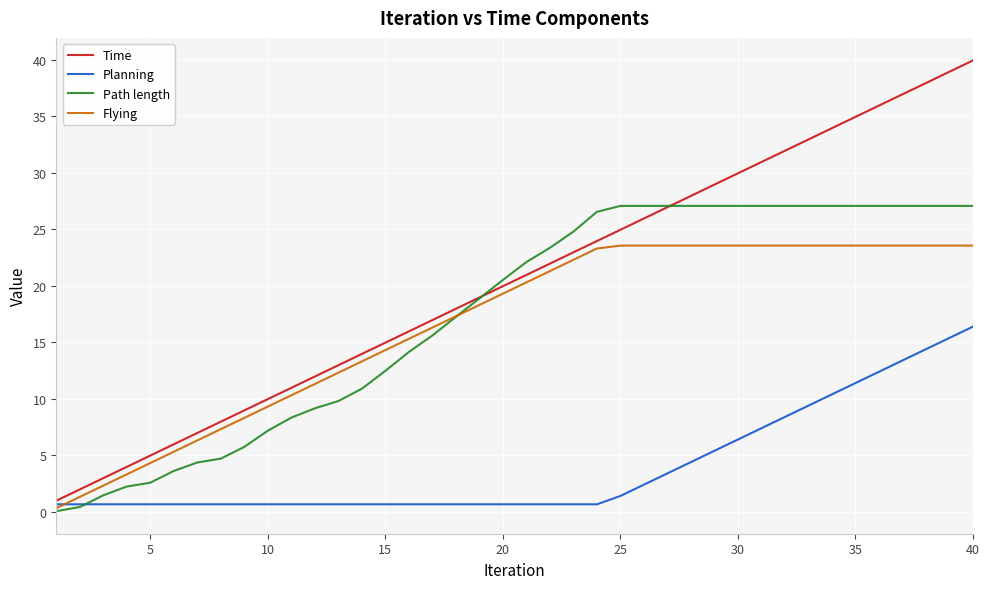

Which series has the largest range (max minus min)?

Time